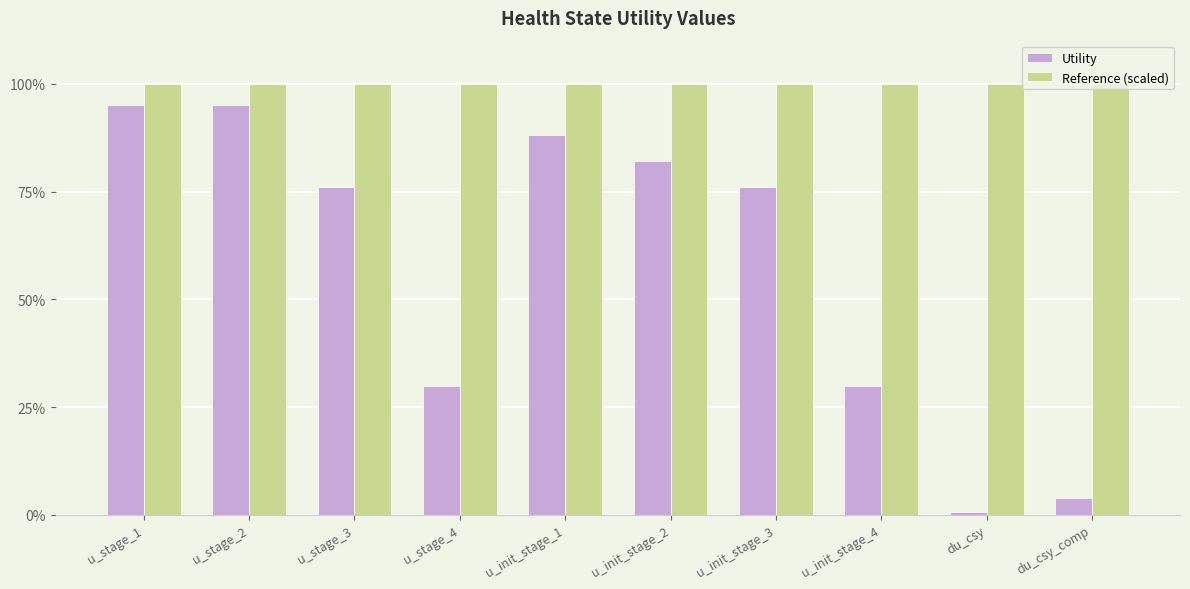

Which series has the largest range (max minus min)?

Utility